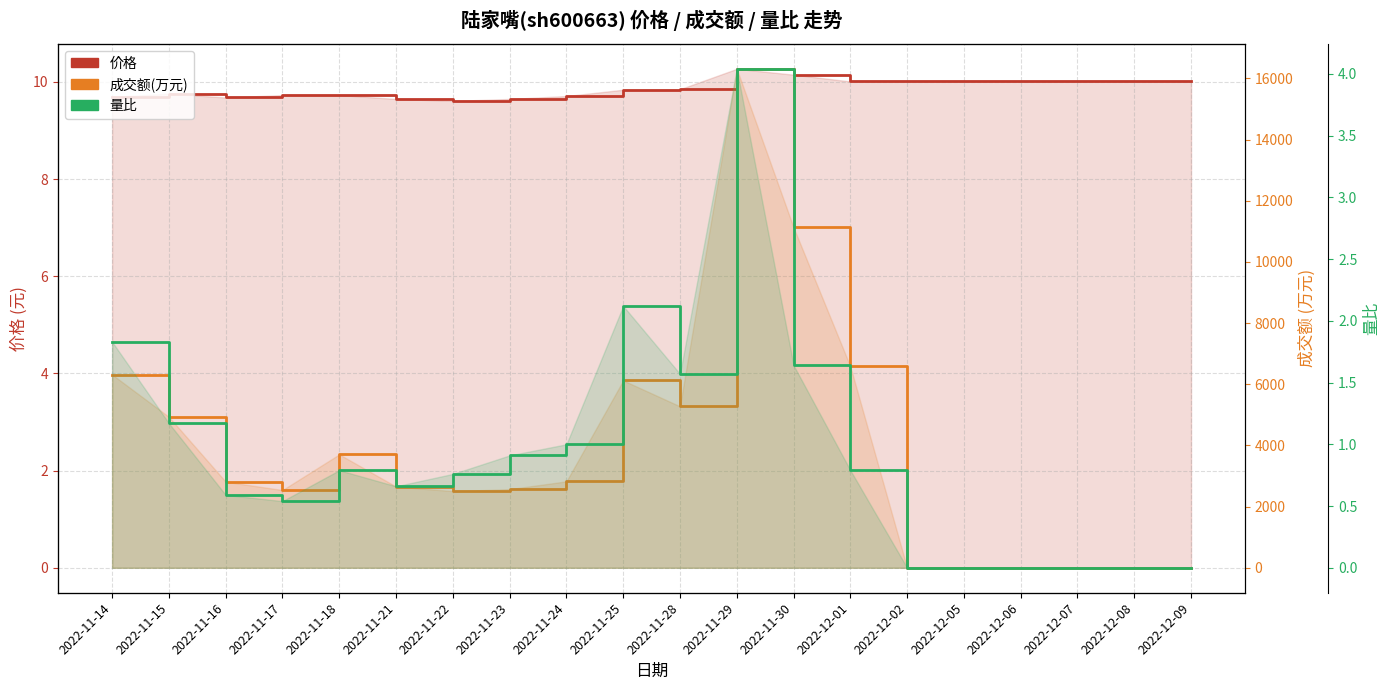

At which category is the sum across all series the highest?

2022-11-29